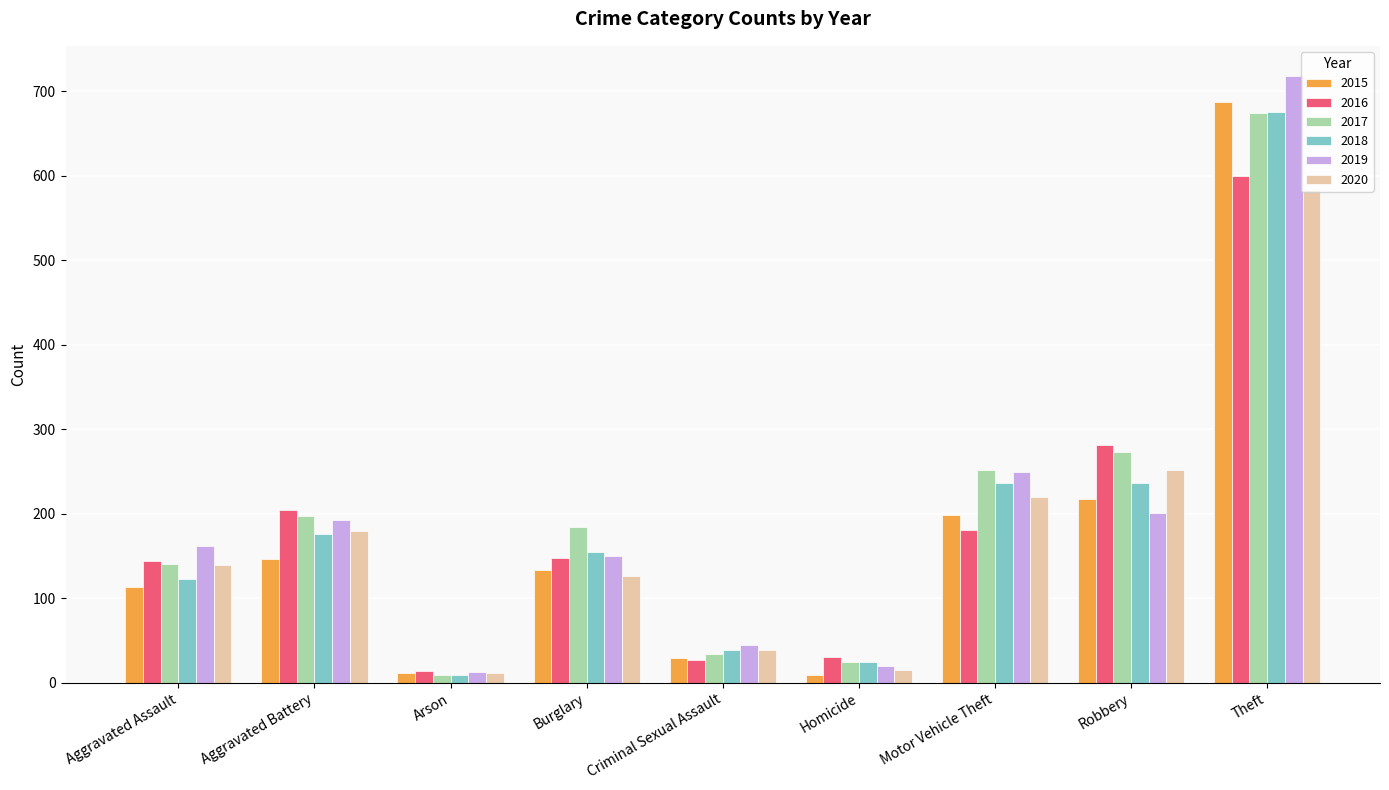

Are the bars horizontal?

No